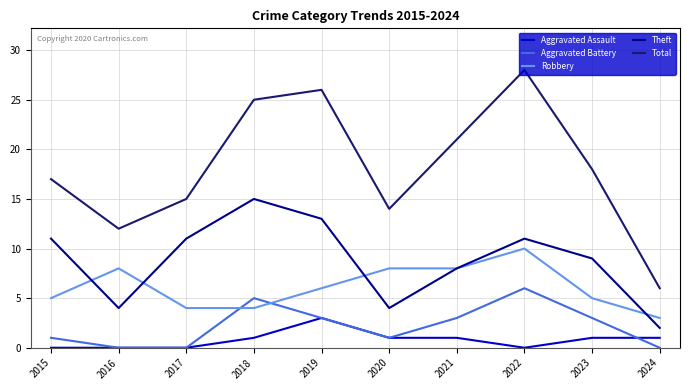

What is the average value of the Aggravated Assault series?

1